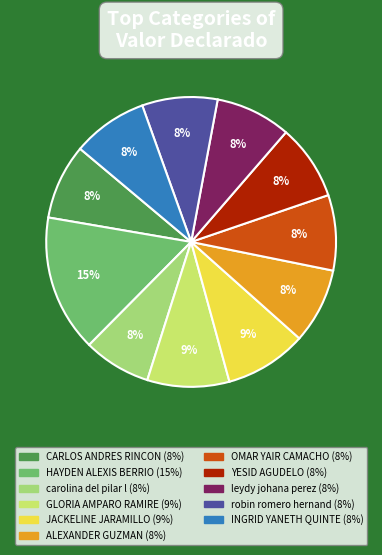

Does any single category account for the majority?

No